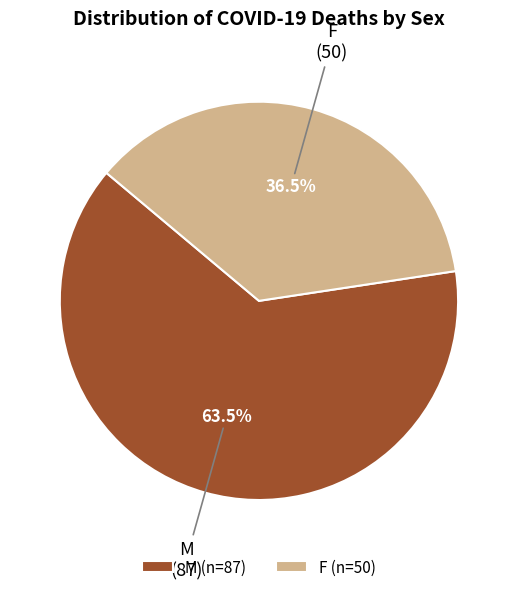

Between M and F, which is larger?

M